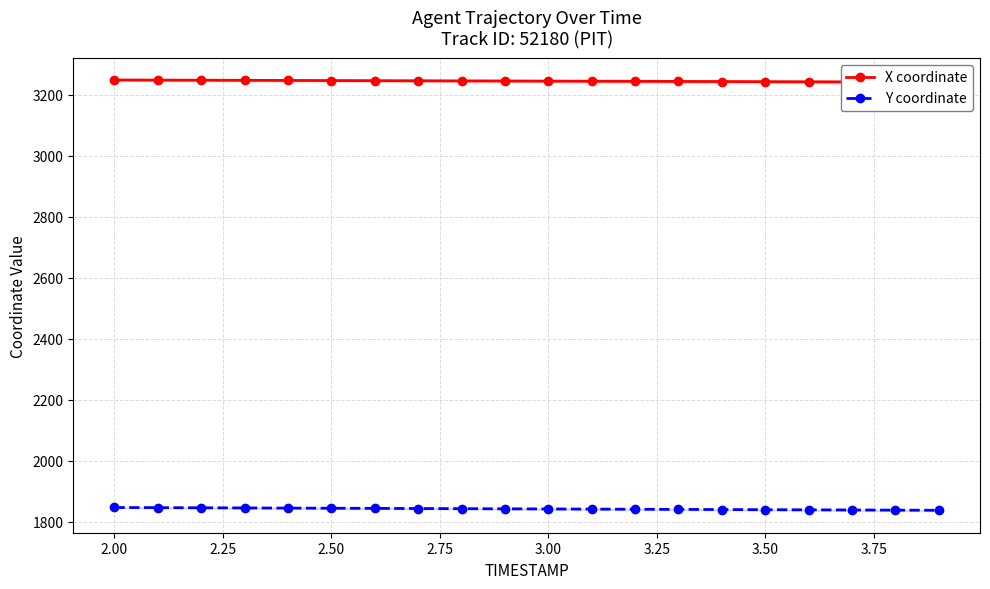

List the series in order of their peak value, highest first.

X coordinate, Y coordinate